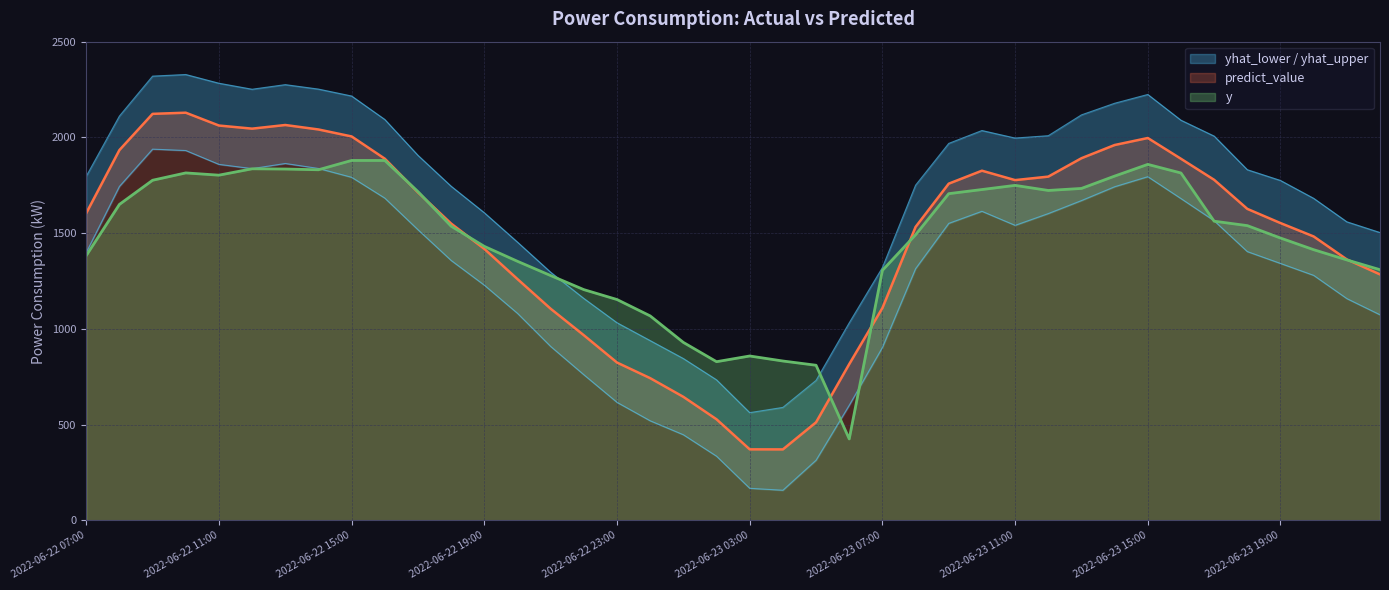

In predict_value, how many points are higher than both neighbors (excluding endpoints)?

4